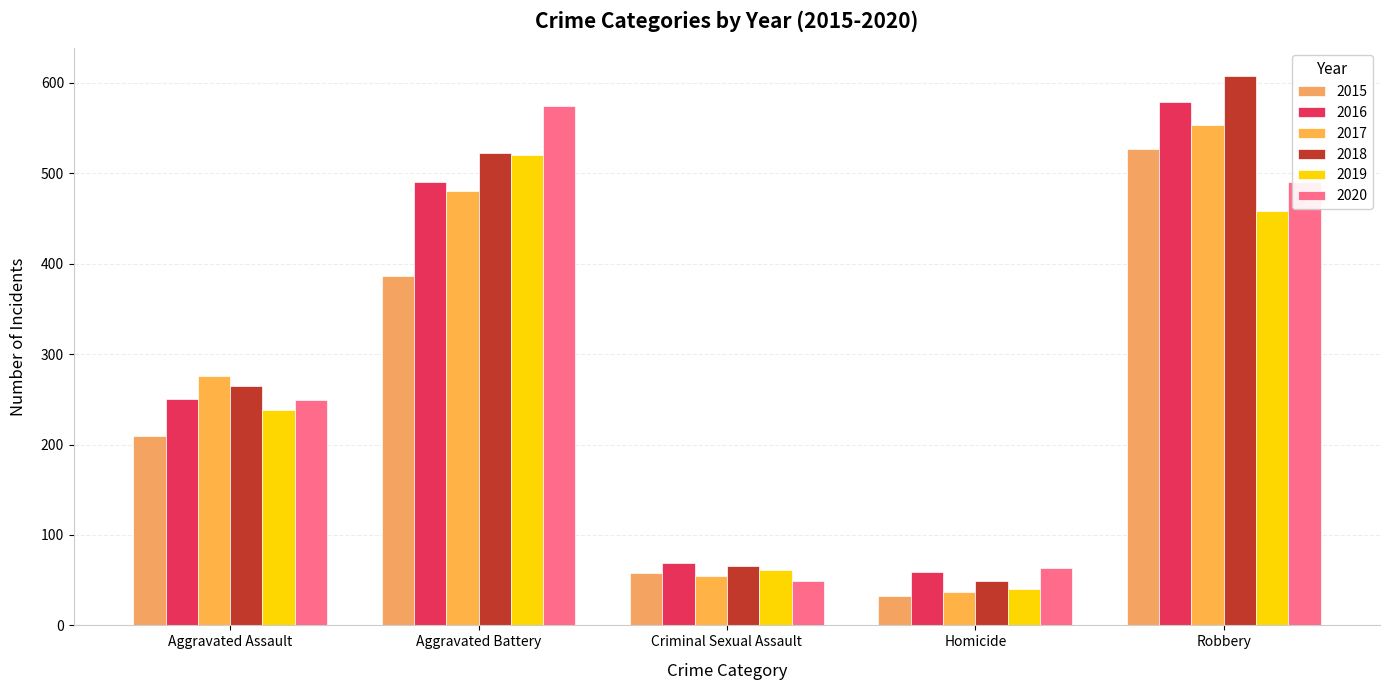

At Aggravated Assault, list the series in order from smallest to largest.

2015, 2019, 2020, 2016, 2018, 2017